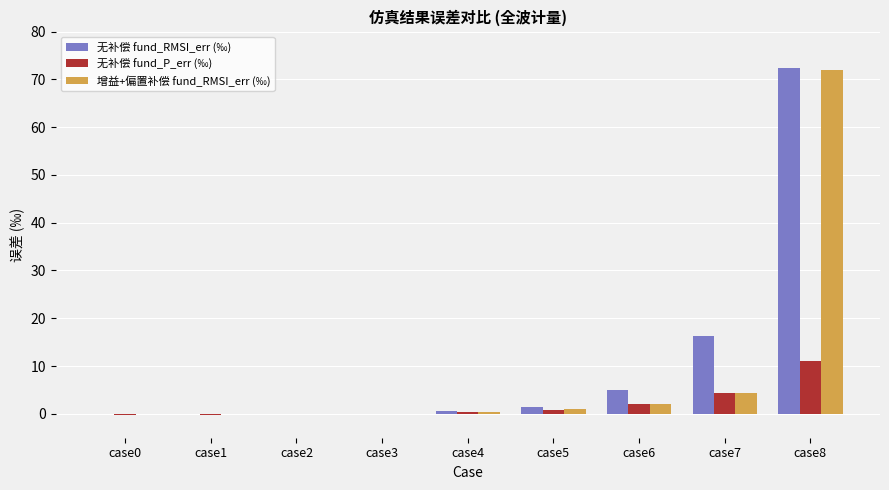

Which category has the highest value across all series?

case8